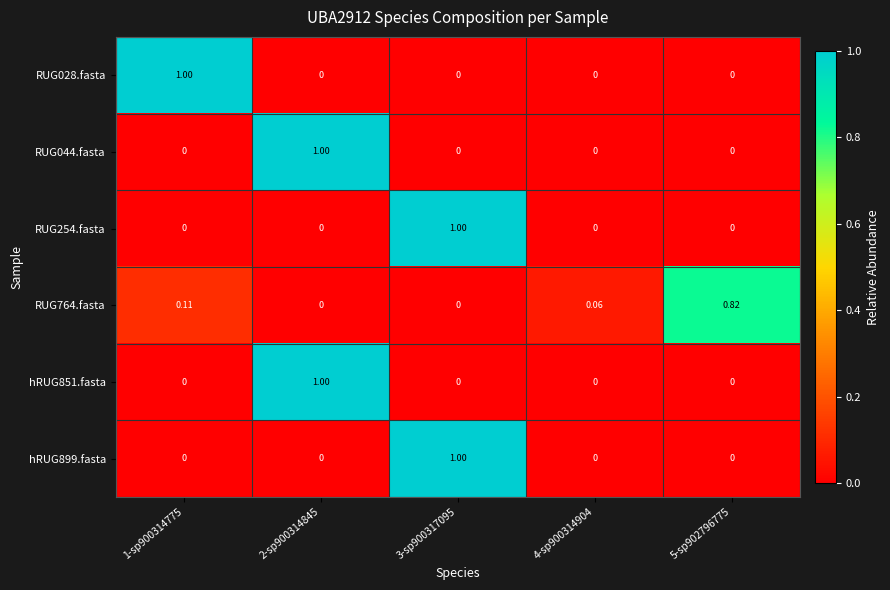

Is the value of hRUG851.fasta at 4-sp900314904 greater than the value of RUG044.fasta at 2-sp900314845?

No